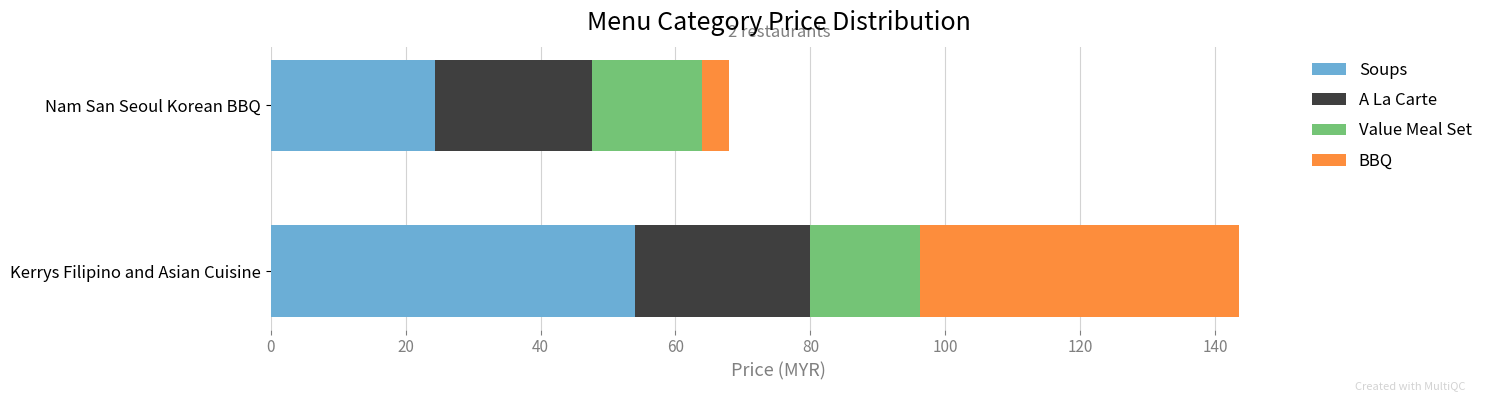

What is the total value across all series at Nam San Seoul Korean BBQ?

68.0